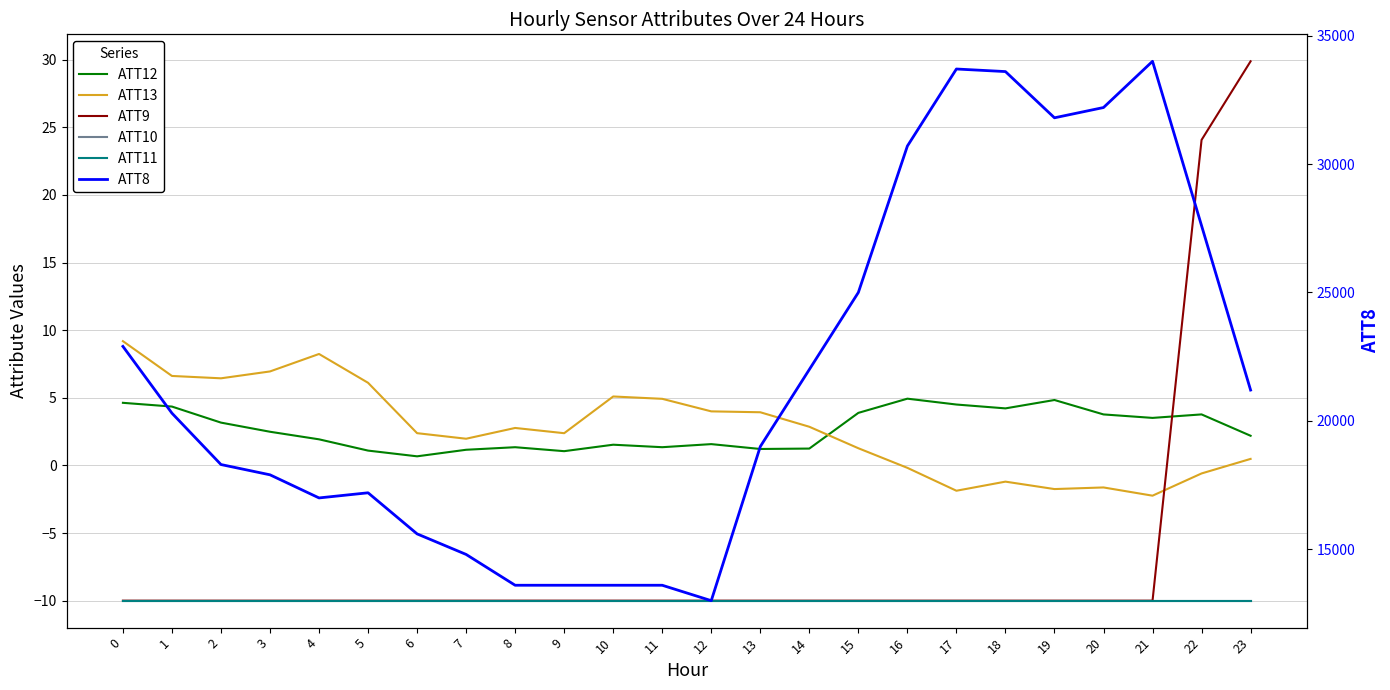

How many lines are shown in the chart?

6